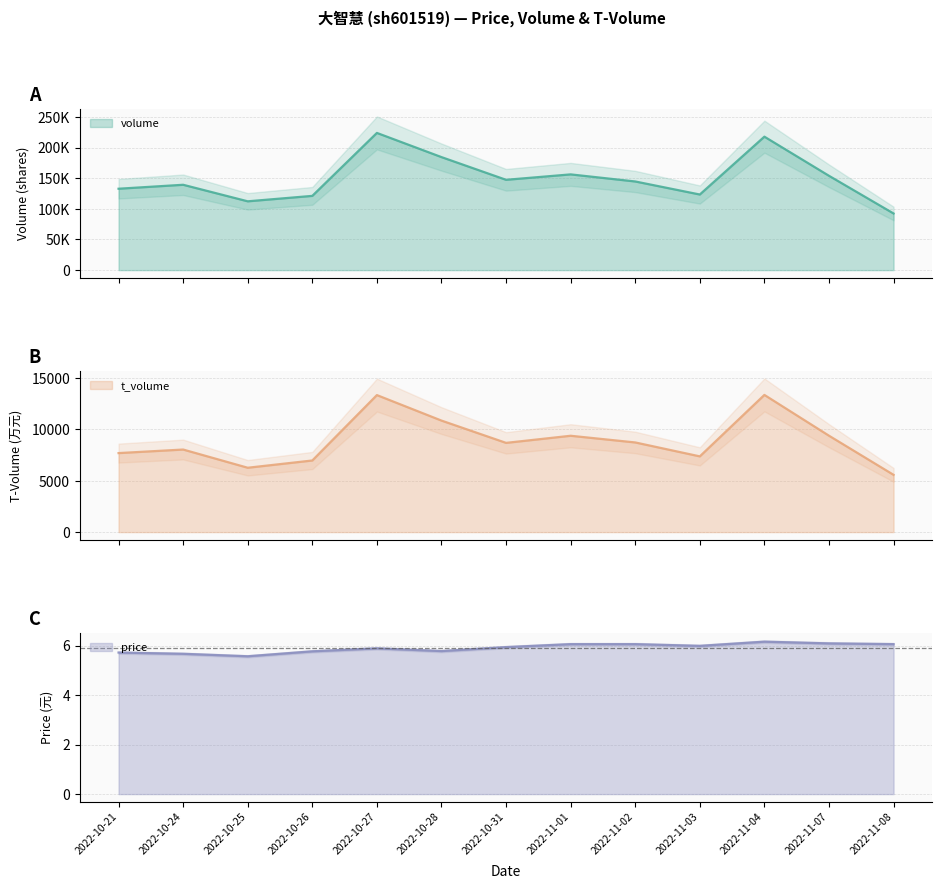

Which series has the largest range (max minus min)?

volume